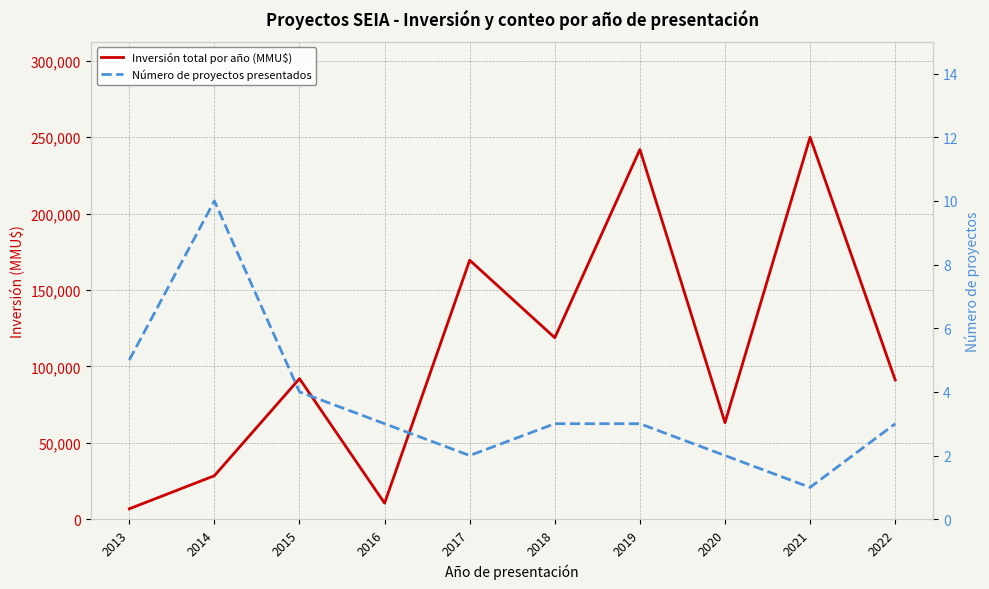

List the series in order of their overall mean, highest first.

Inversión total por año (MMU$), Número de proyectos presentados